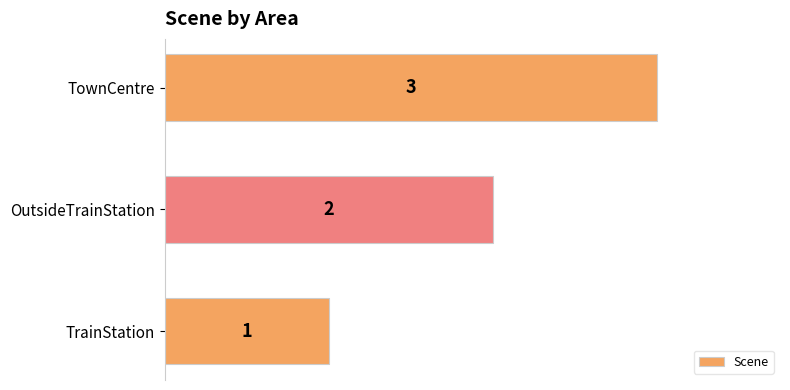

How many categories are shown in the chart?

3